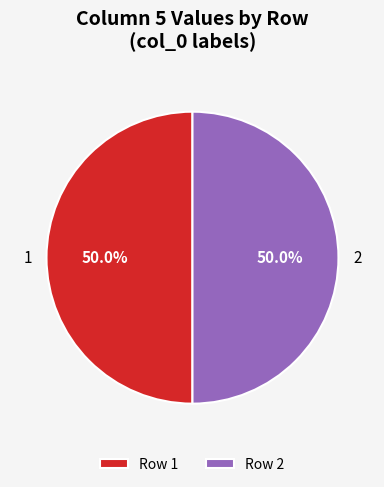

How much of the chart is everything except 2?

50.0%